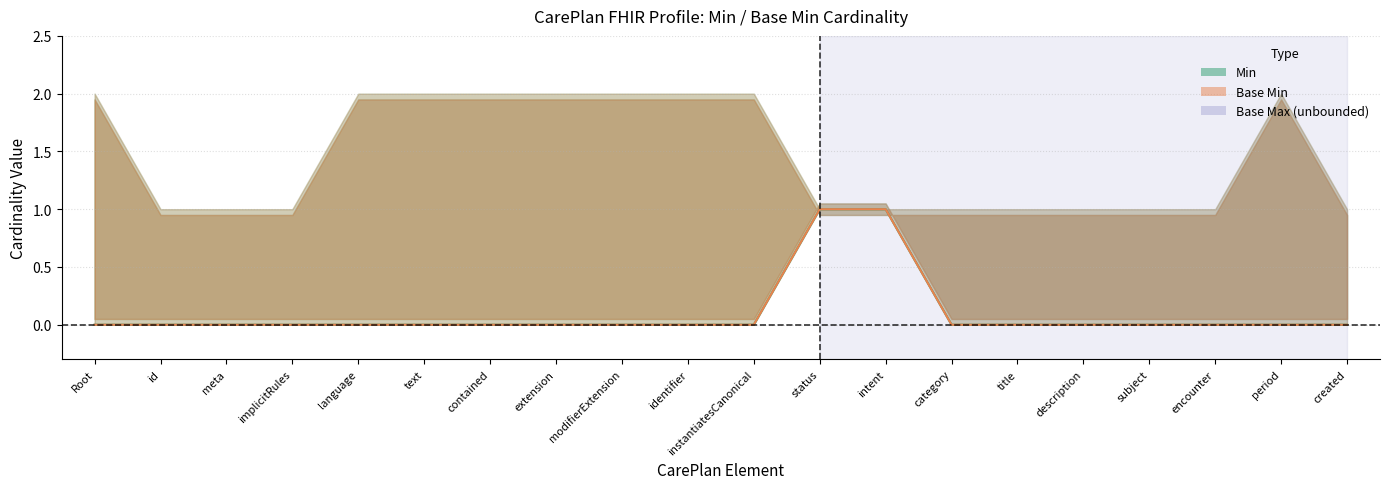

Does the chart display data point markers on the line(s)?

No